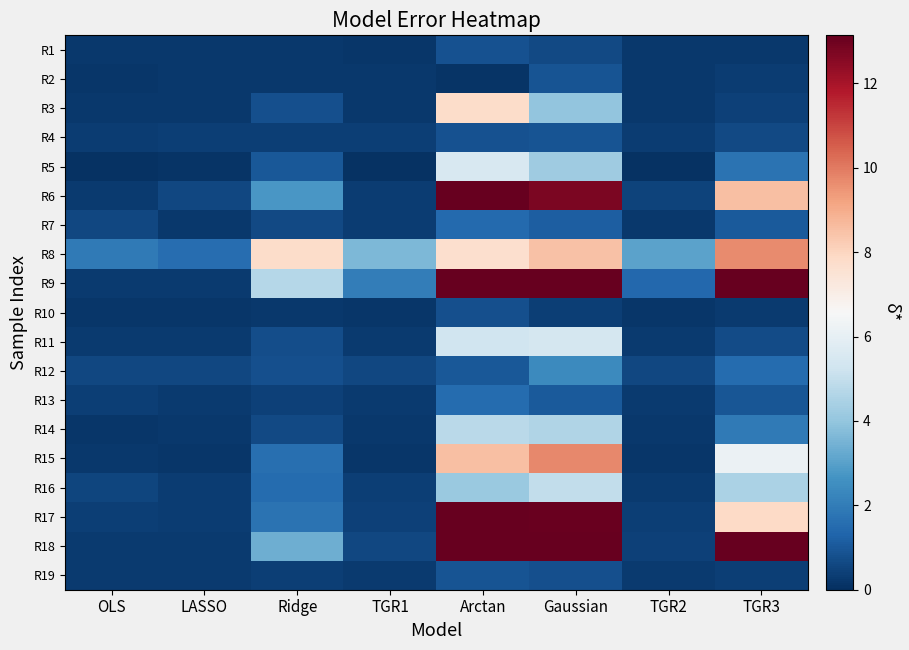

What is the total value across all series at Gaussian?

131.9